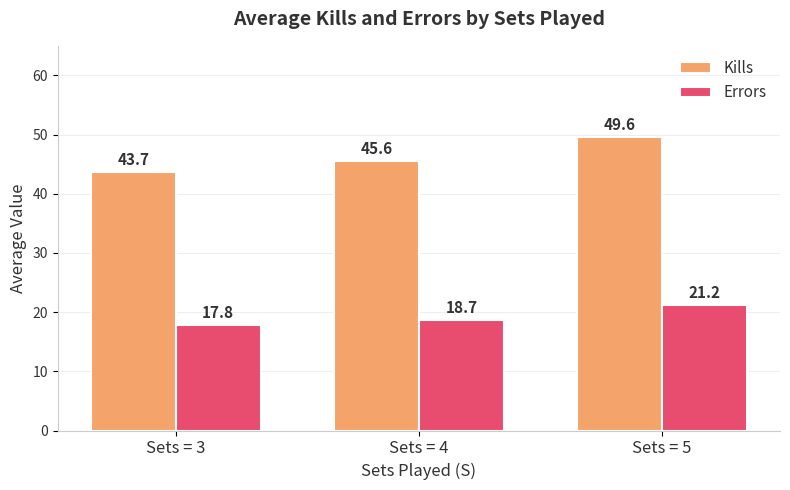

Does the chart contain any negative values?

No